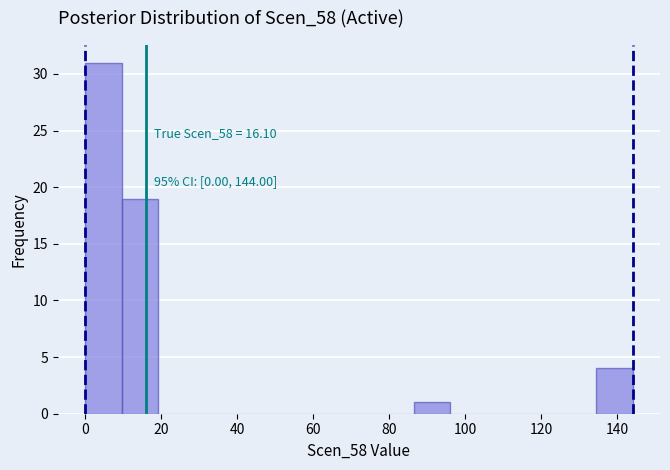

Over which range of the x-axis is the bar tallest?

0.0 to 9.6